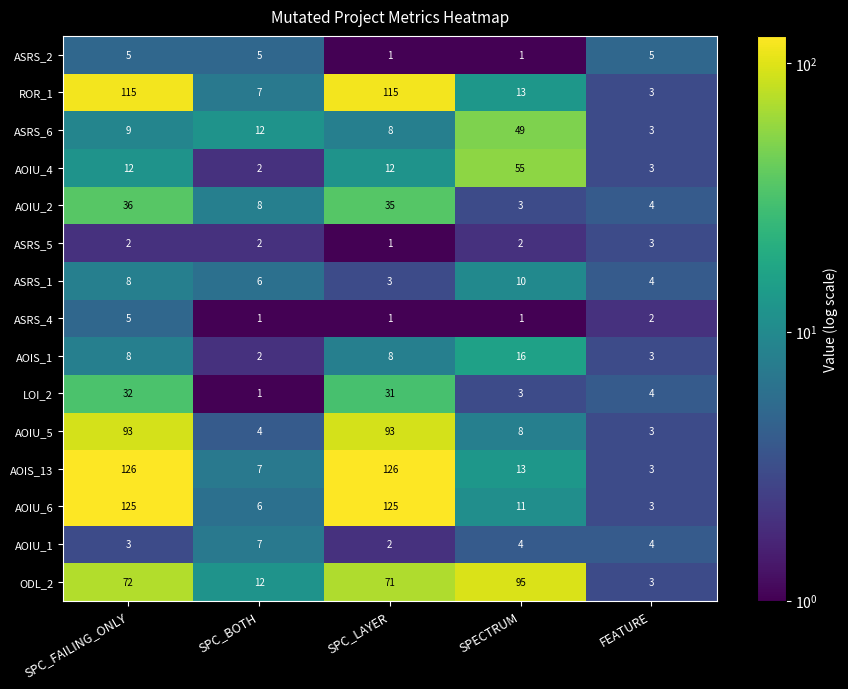

At which label is ROR_1 closest to 59?

SPECTRUM